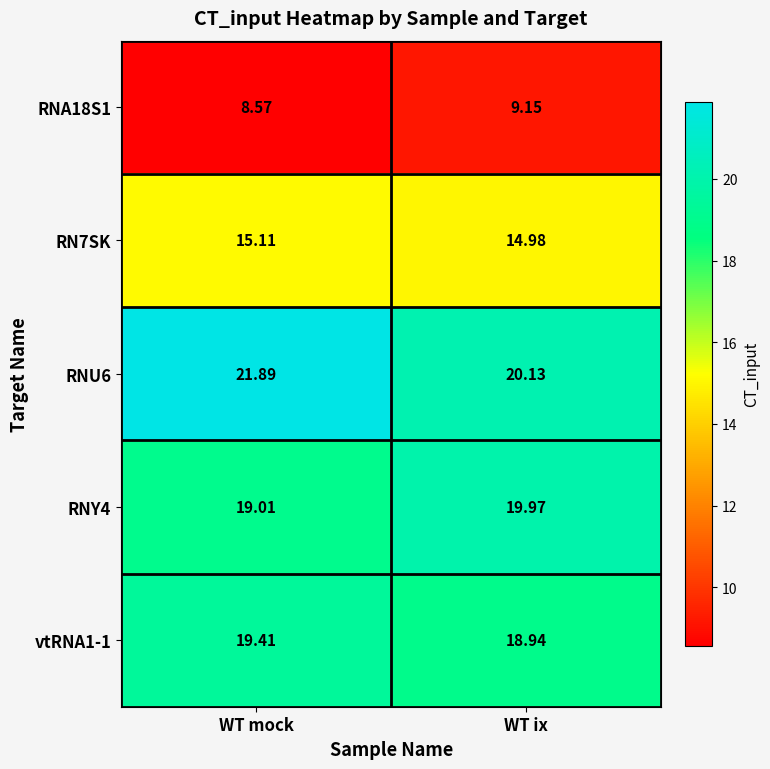

Rank the series by their maximum value, from highest to lowest.

RNU6, RNY4, vtRNA1-1, RN7SK, RNA18S1